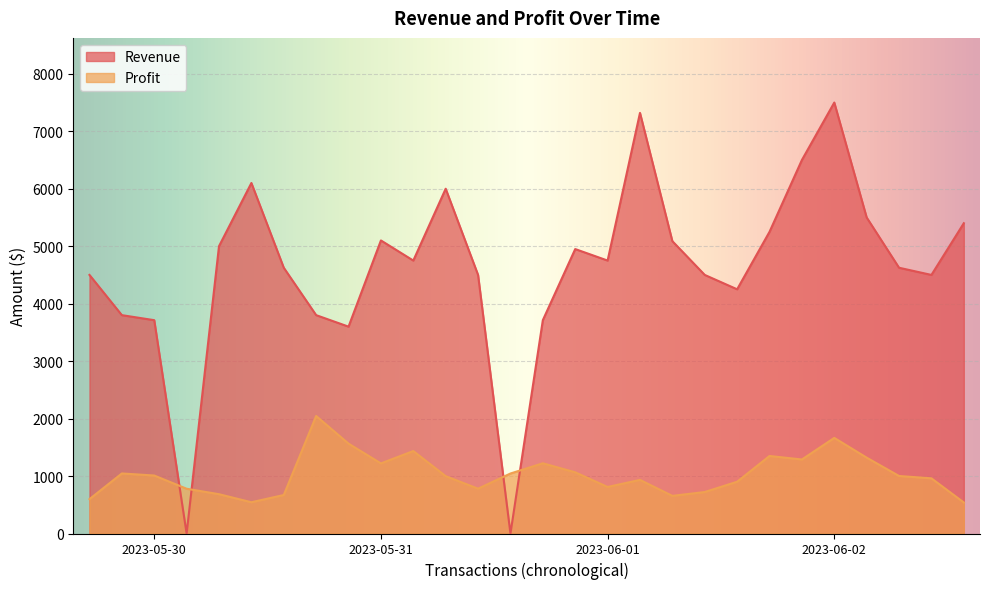

Which series has the widest spread of values?

Revenue